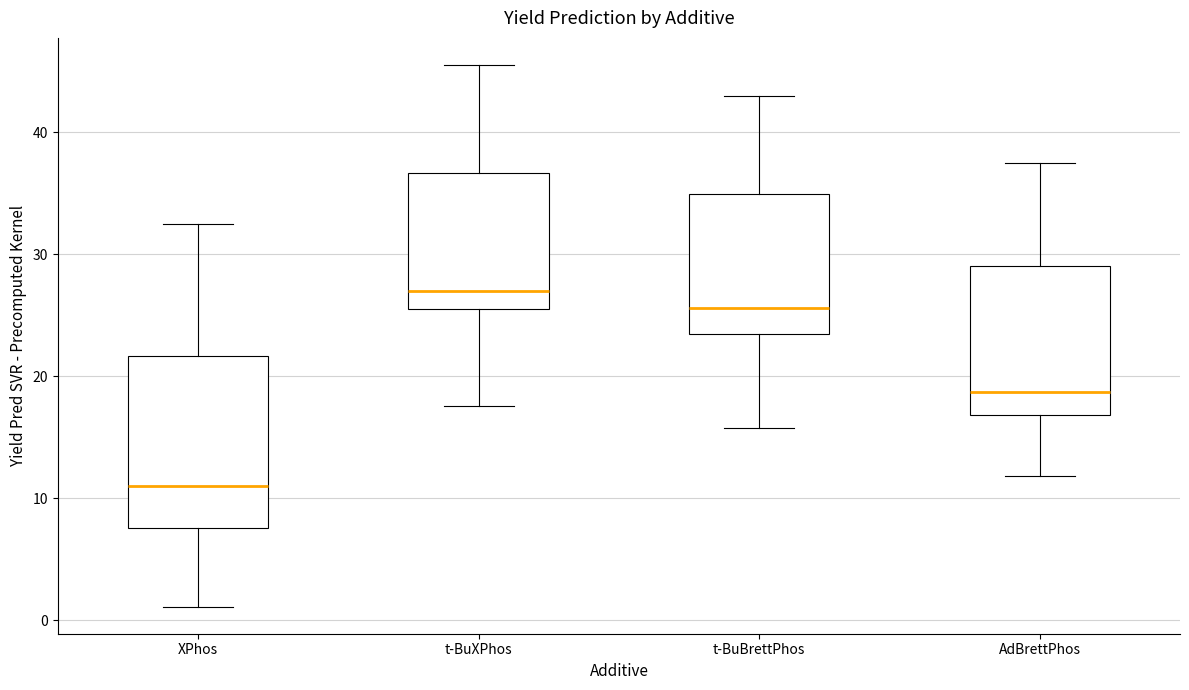

Comparing the boxes themselves (not the whiskers), which one is the tallest?

XPhos